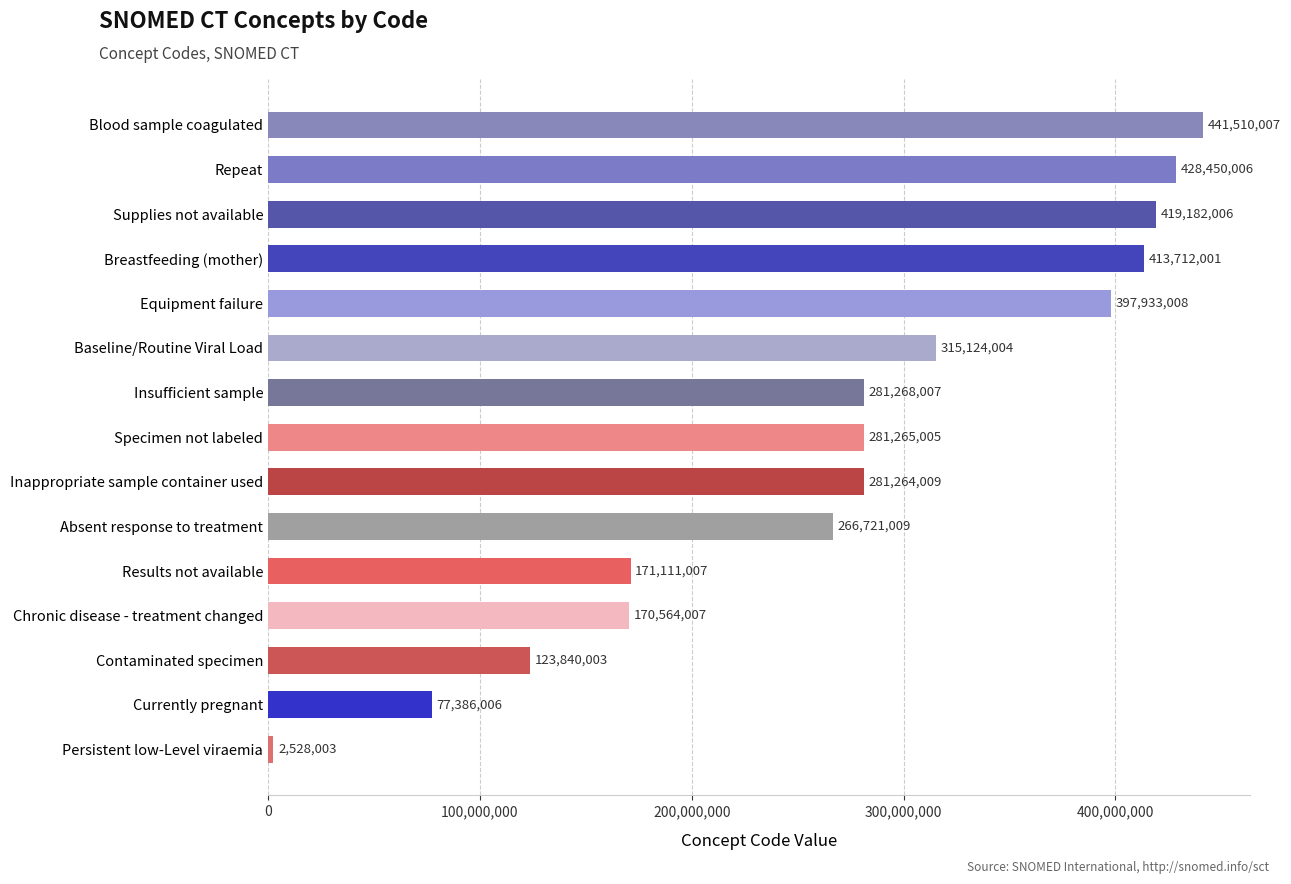

Rank the categories by value from lowest to highest.

Persistent low-Level viraemia, Currently pregnant, Contaminated specimen, Chronic disease - treatment changed, Results not available, Absent response to treatment, Inappropriate sample container used, Specimen not labeled, Insufficient sample, Baseline/Routine Viral Load, Equipment failure, Breastfeeding (mother), Supplies not available, Repeat, Blood sample coagulated